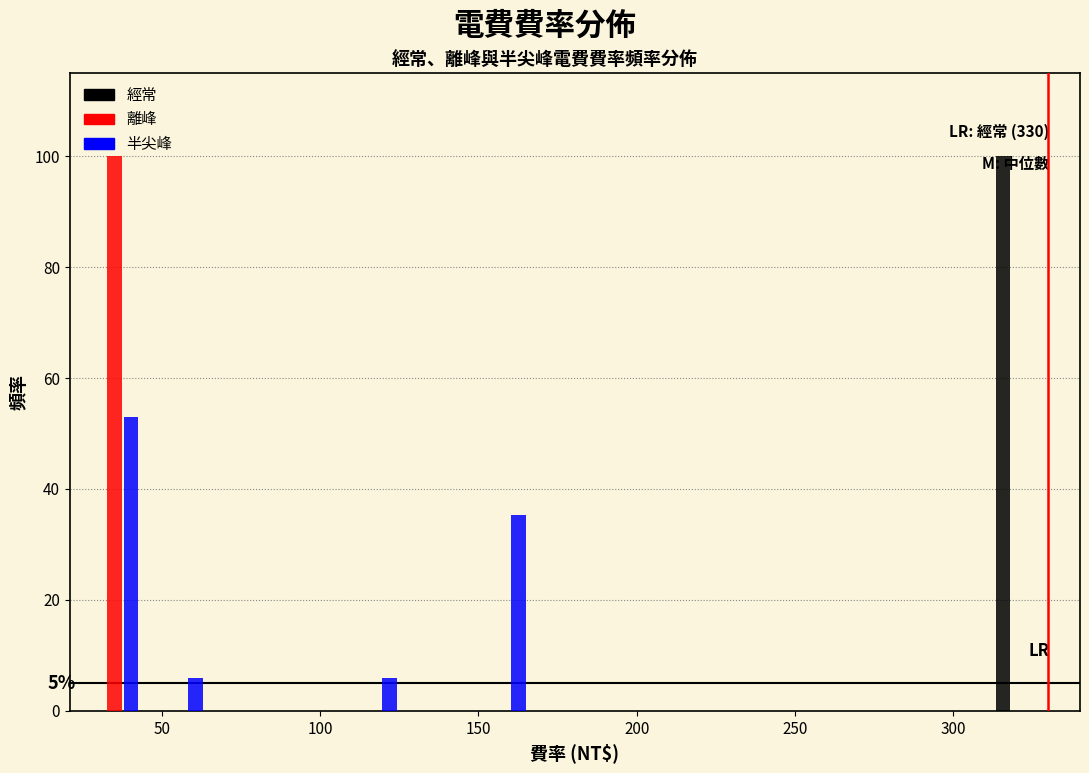

In the 離峰 series, which range on the x-axis has the tallest bar?

25 to 45